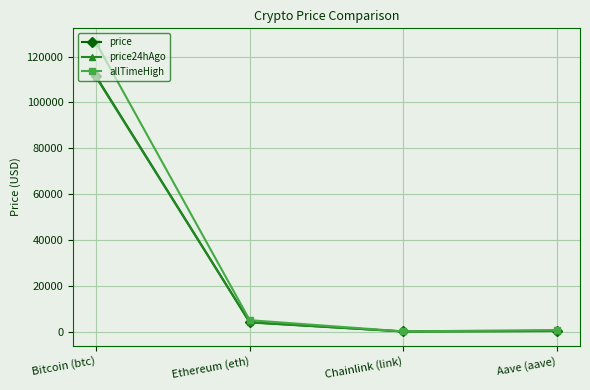

Which label corresponds to the largest value in the chart?

Bitcoin (btc)